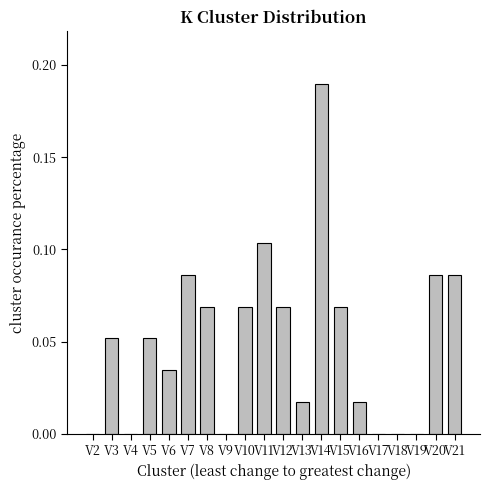

Which has a higher value, V14 or V10?

V14